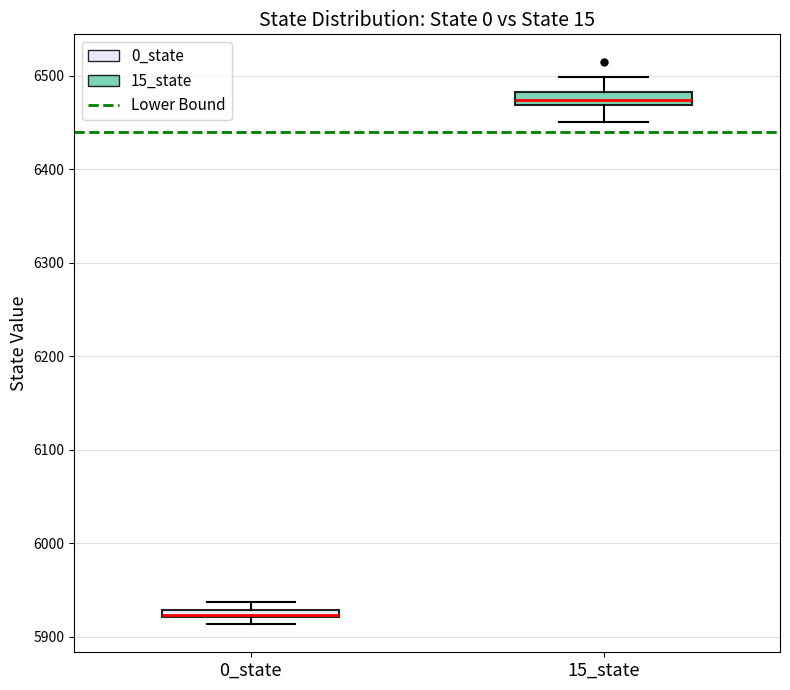

Where is the upper edge of the box for 0_state on the y-axis? The values are not printed on the chart, so give them approximately, as read against the axis.

5930